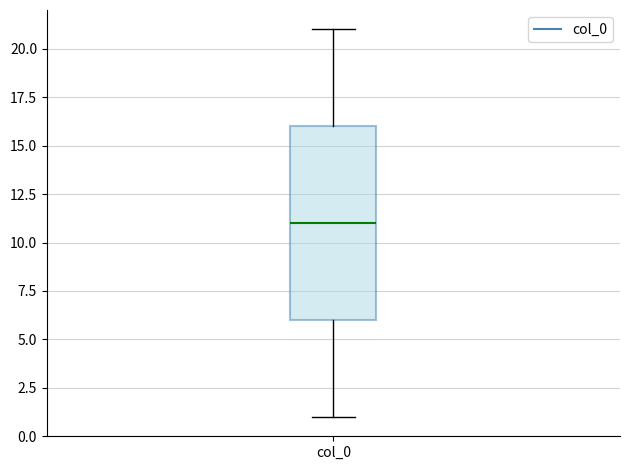

Read this box plot against the y-axis: the position of the median line, the range covered by the box, and the ends of both whiskers. The values are not printed on the chart, so give them approximately, as read against the axis.

median 11, box 6 to 16, whiskers 1 to 21